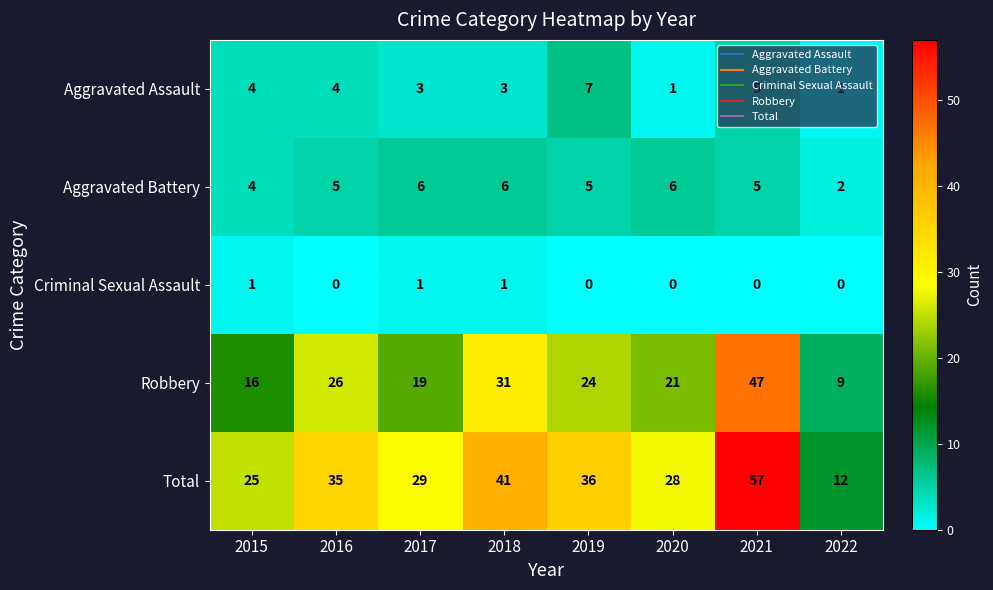

How many categories are shown in the chart?

8